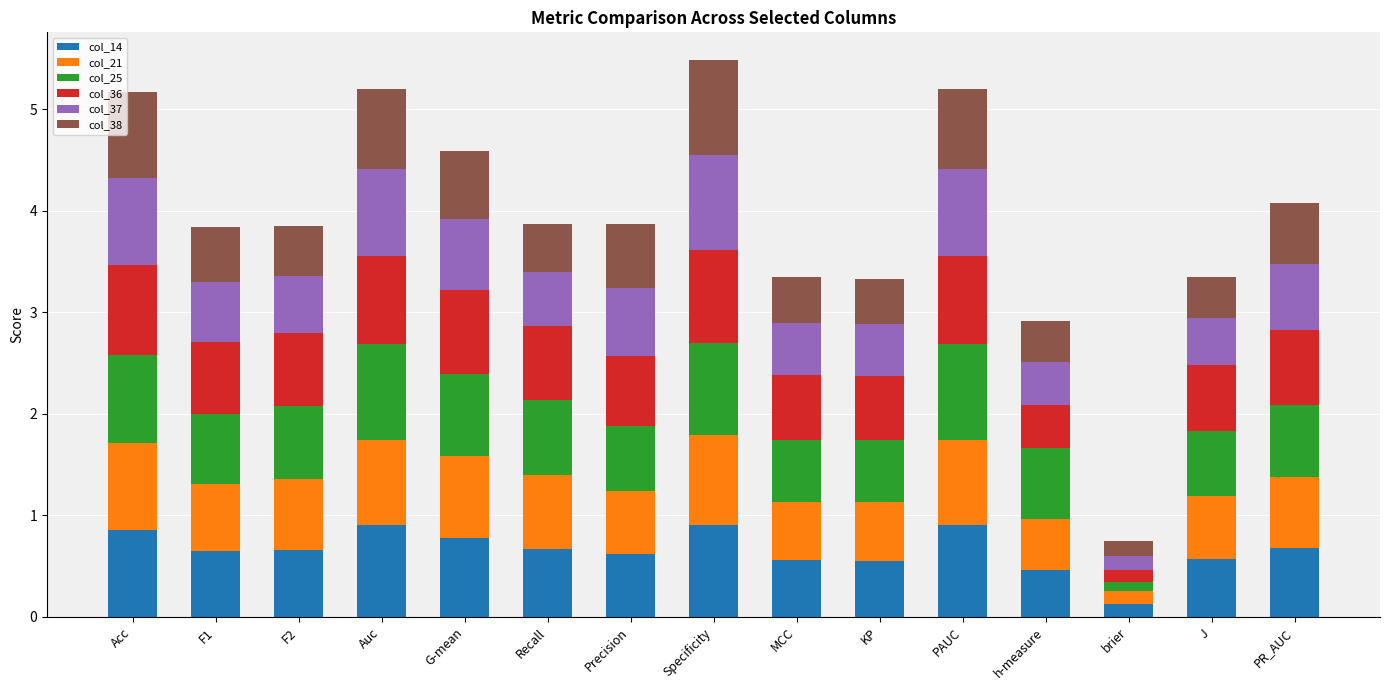

Is it true that col_14 equals 0.6 at Precision?

True